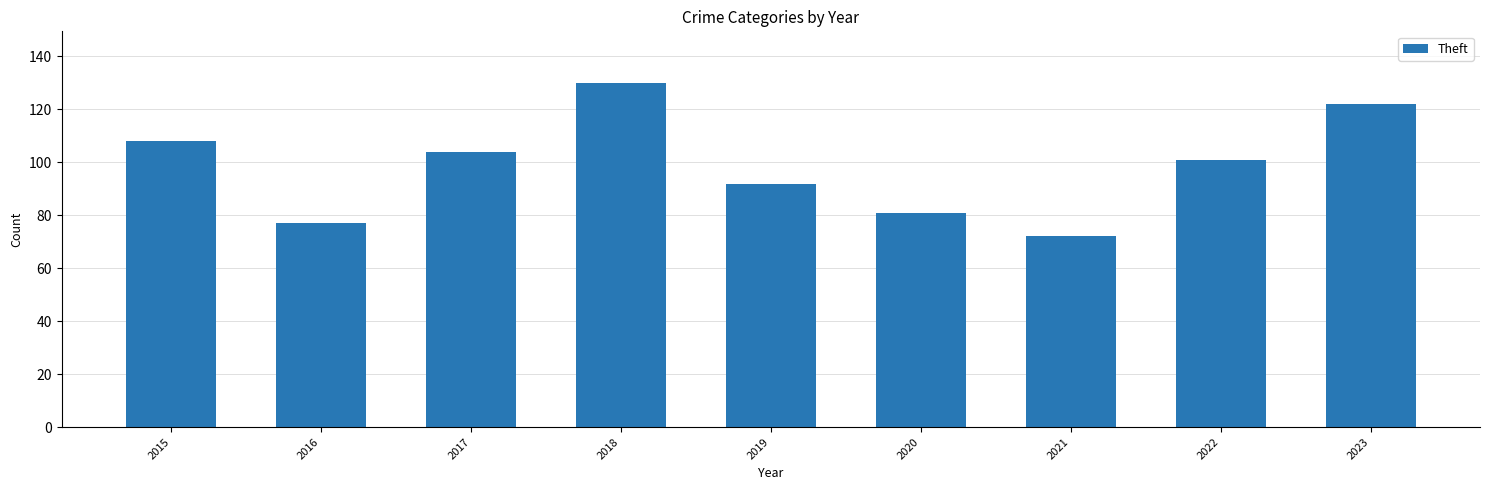

Reading left to right, extract all data points from this chart.

108	77	104	130	92	81	72	101	122